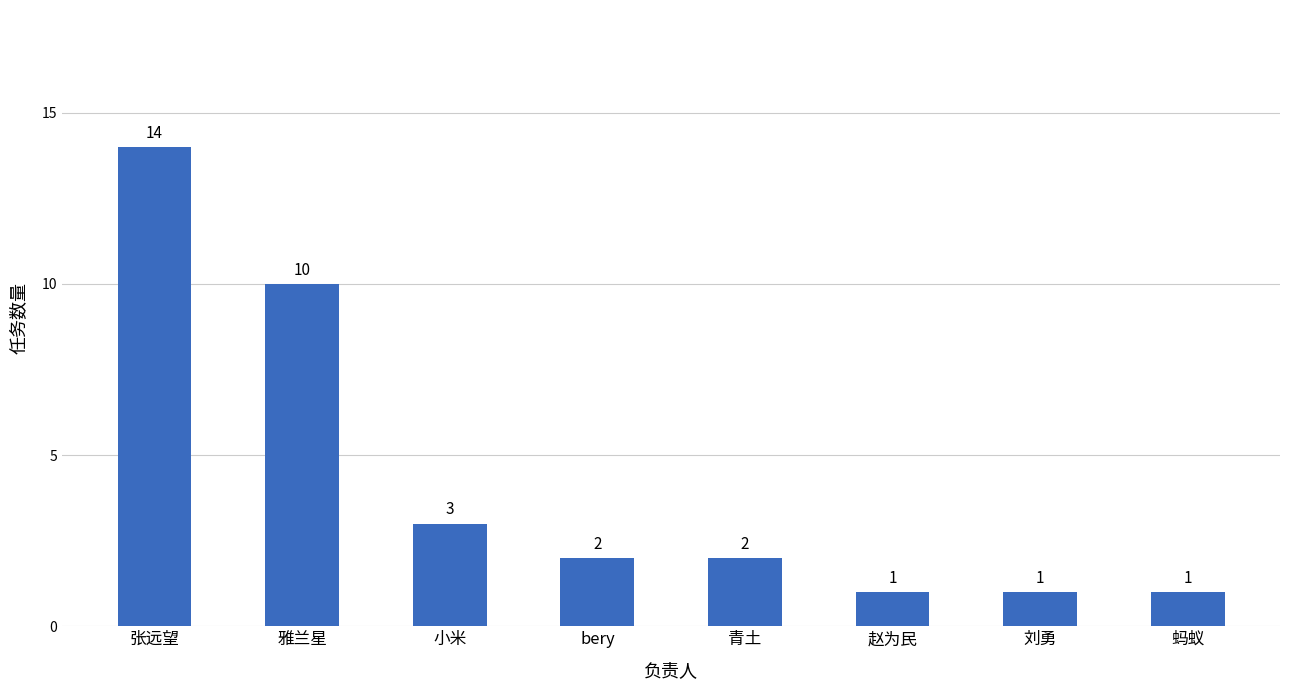

What is the maximum value shown in the chart?

14